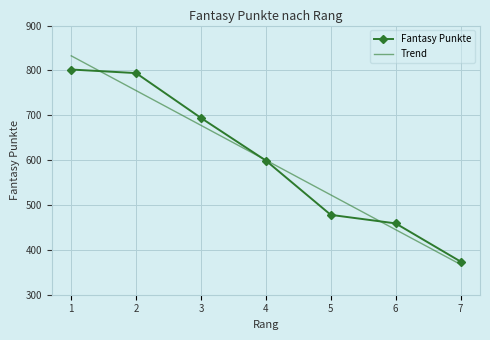

Rank the series at 2 from lowest to highest value.

Trend, Fantasy Punkte